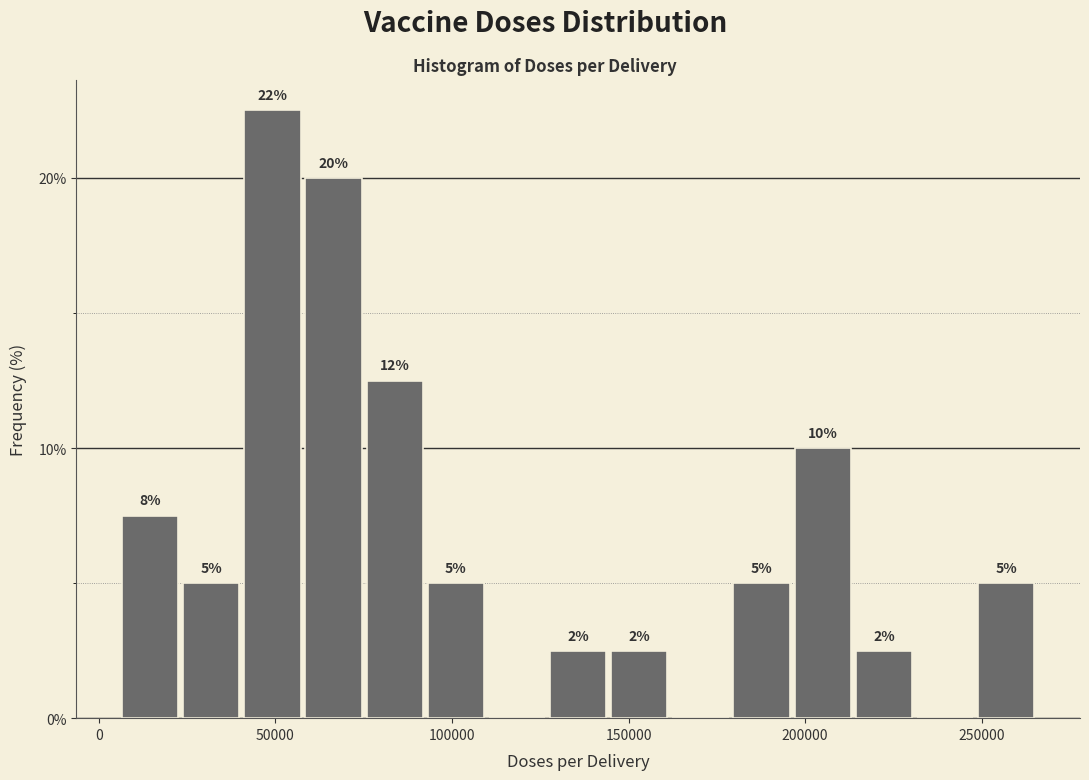

Read against the x-axis, roughly where is the centre of the tallest bar?

50000